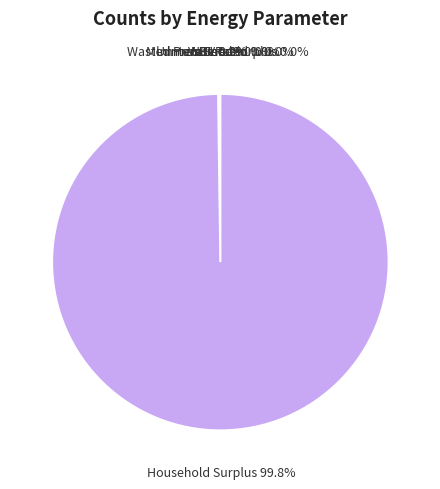

Is there any slice that represents more than half of the pie?

Yes